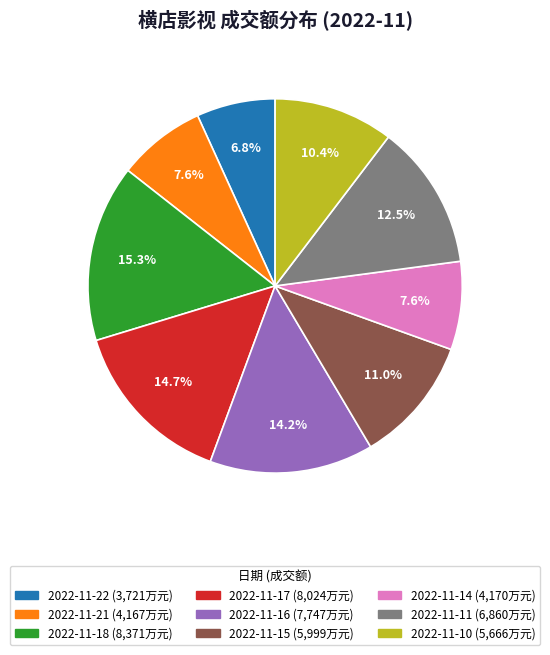

To the nearest percent, what is the difference between the 2022-11-17 and 2022-11-15 slice percentages?

4%